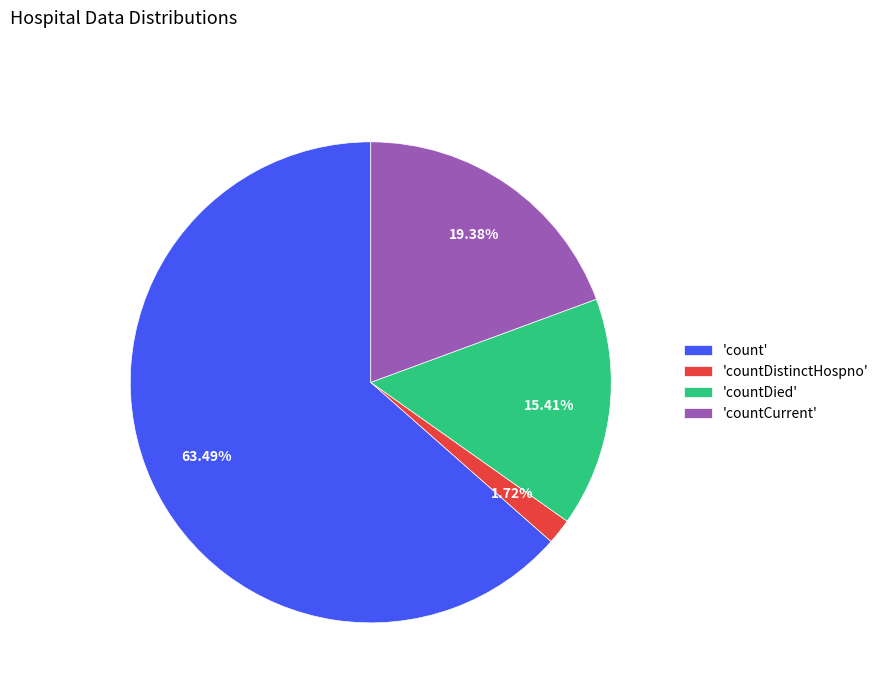

Which category accounts for the majority?

'count'